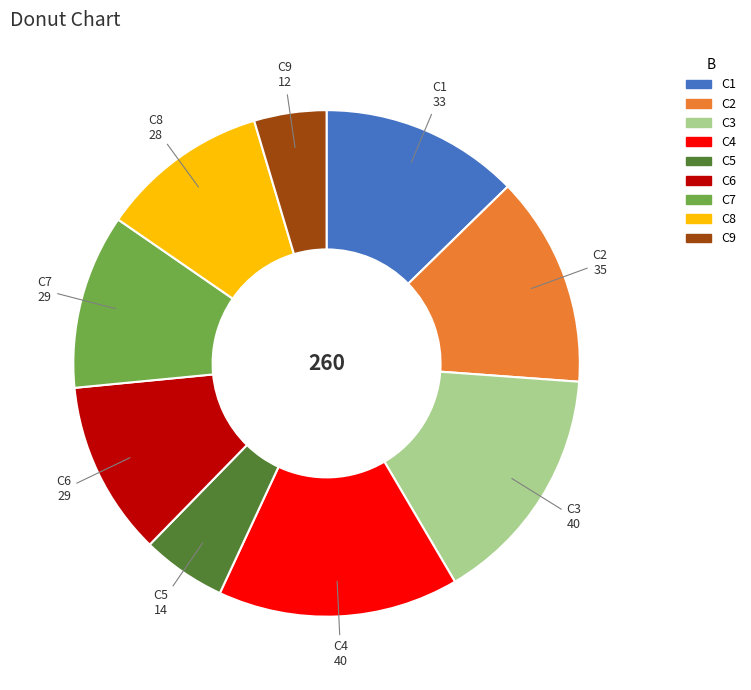

Is it true that C7 is 22% of the pie?

False